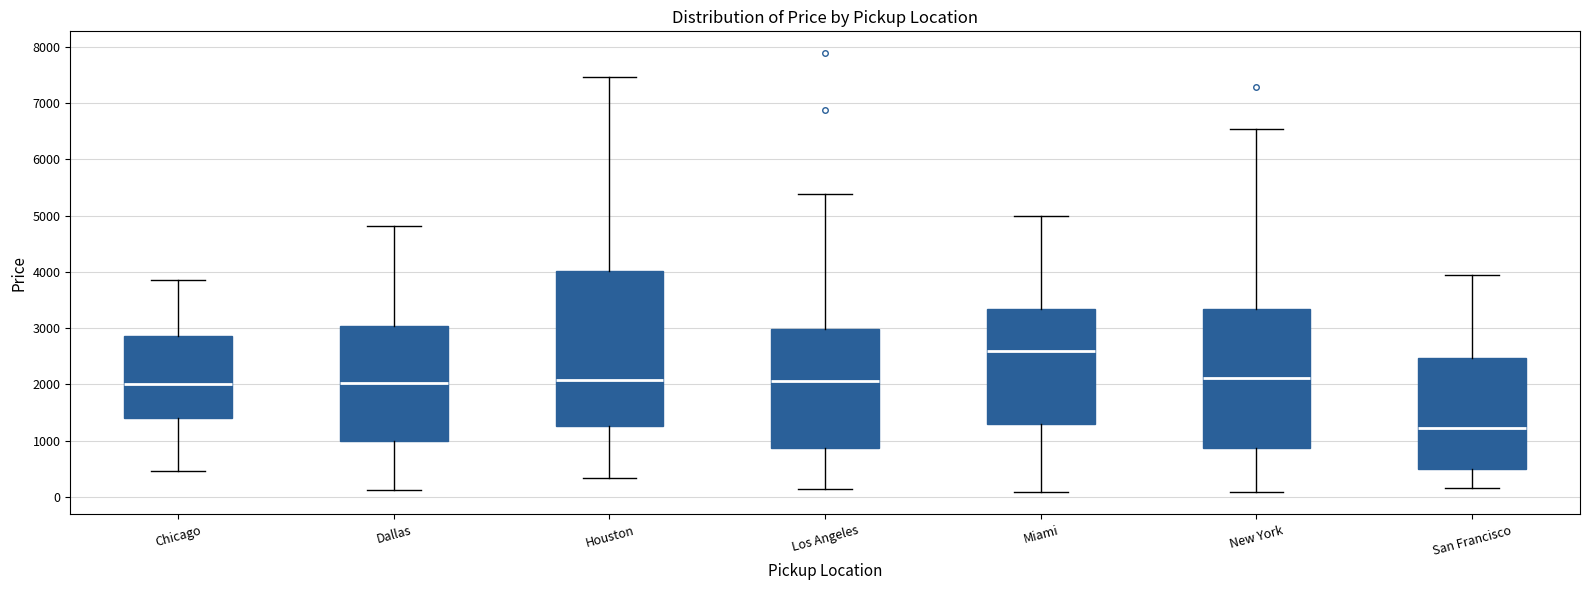

Where is the lower edge of the box for Chicago on the y-axis? The values are not printed on the chart, so give them approximately, as read against the axis.

1400